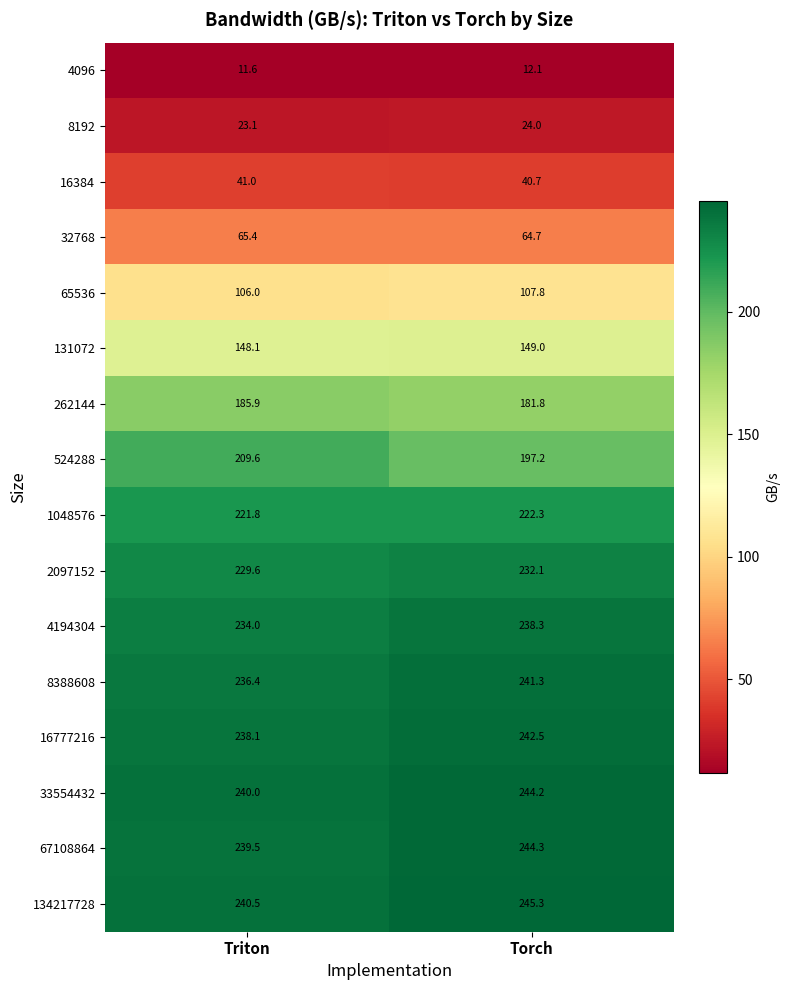

What is the difference between the 524288 values at Torch and Triton?

12.4